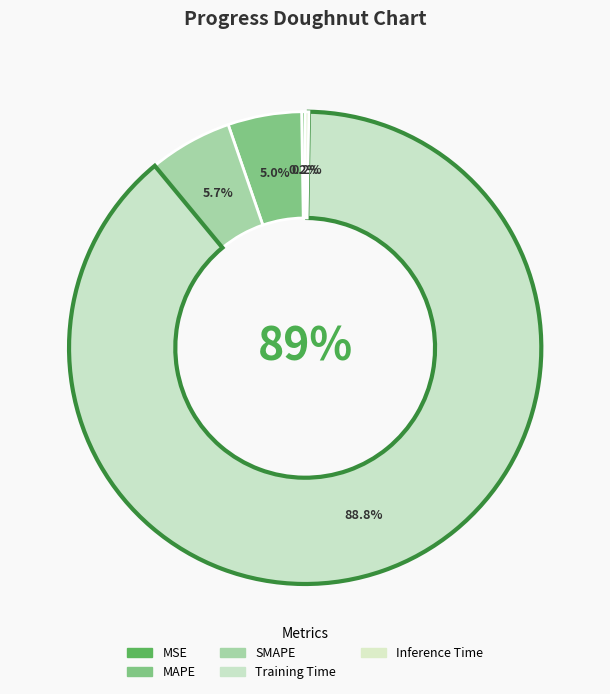

Which category has the smallest portion of the pie?

MSE